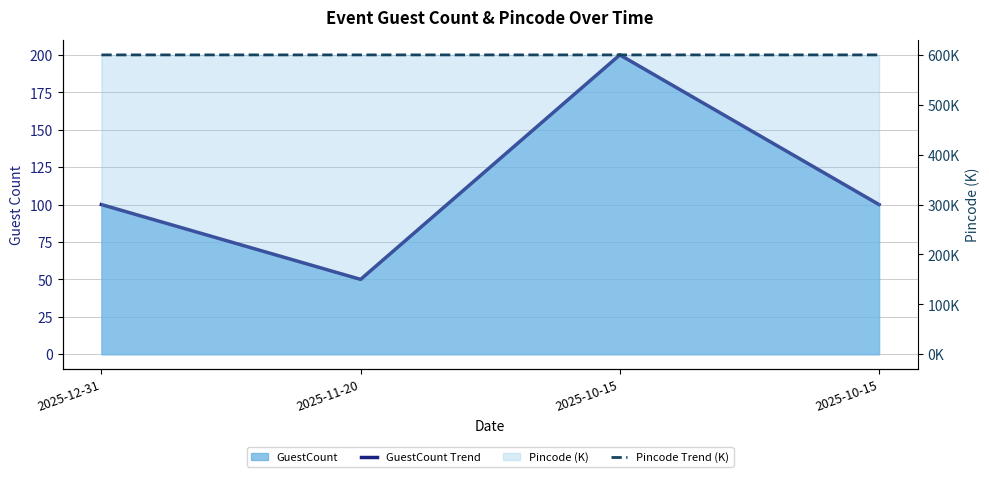

What is the highest value of the Pincode Trend (K) series?

600.0